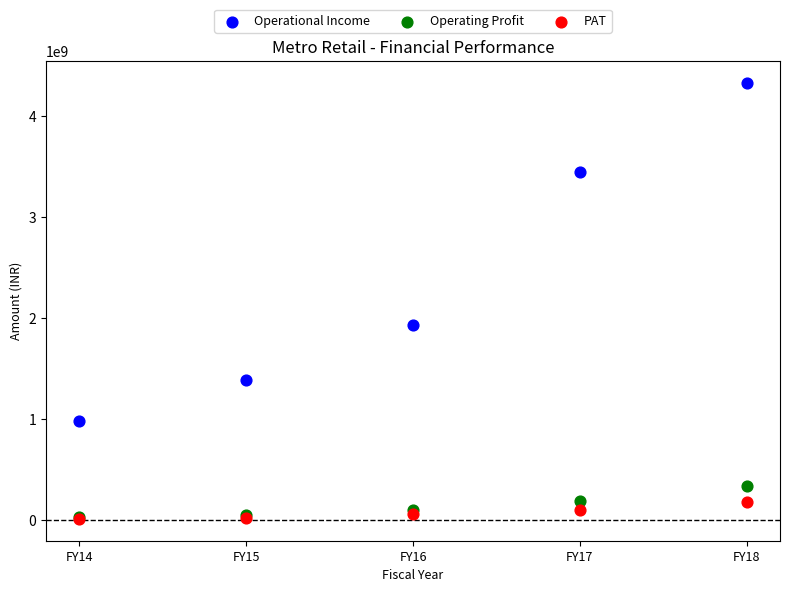

In the Operational Income series, what Y value is closest to 2656259166?

1935162621